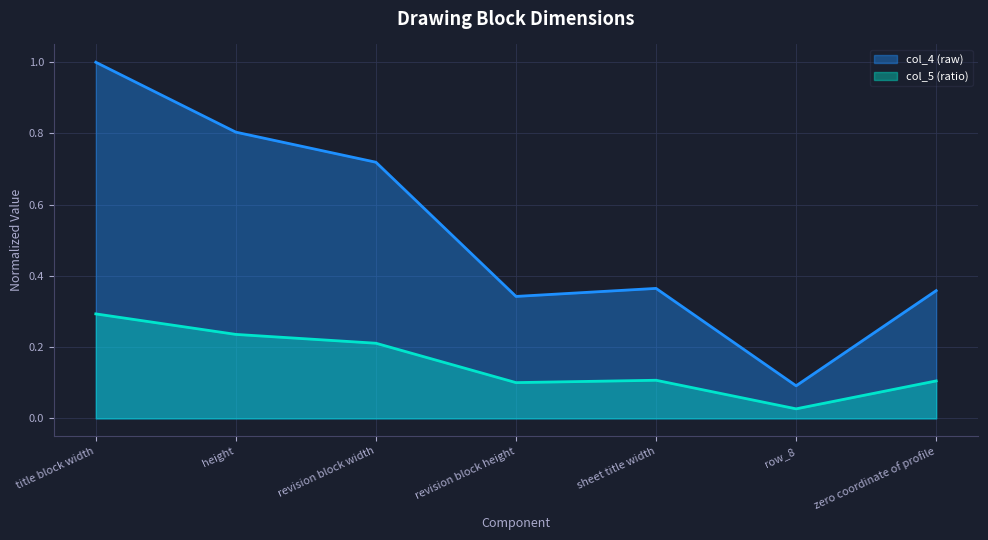

How many interior local valleys does the col_5 (ratio) series have?

2